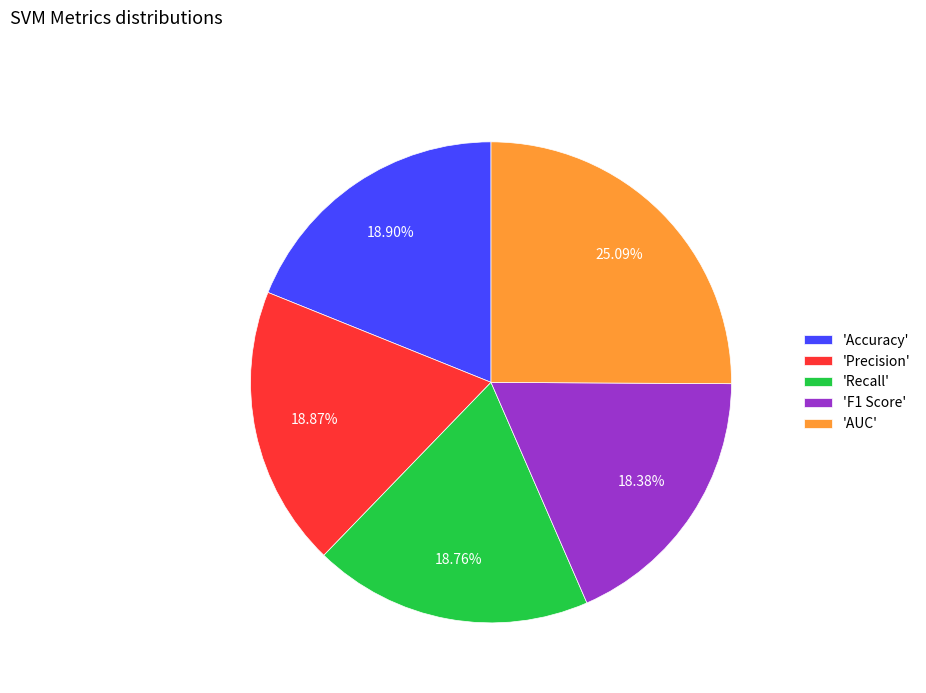

Is the sum of 'AUC' and 'Precision' greater than half?

No